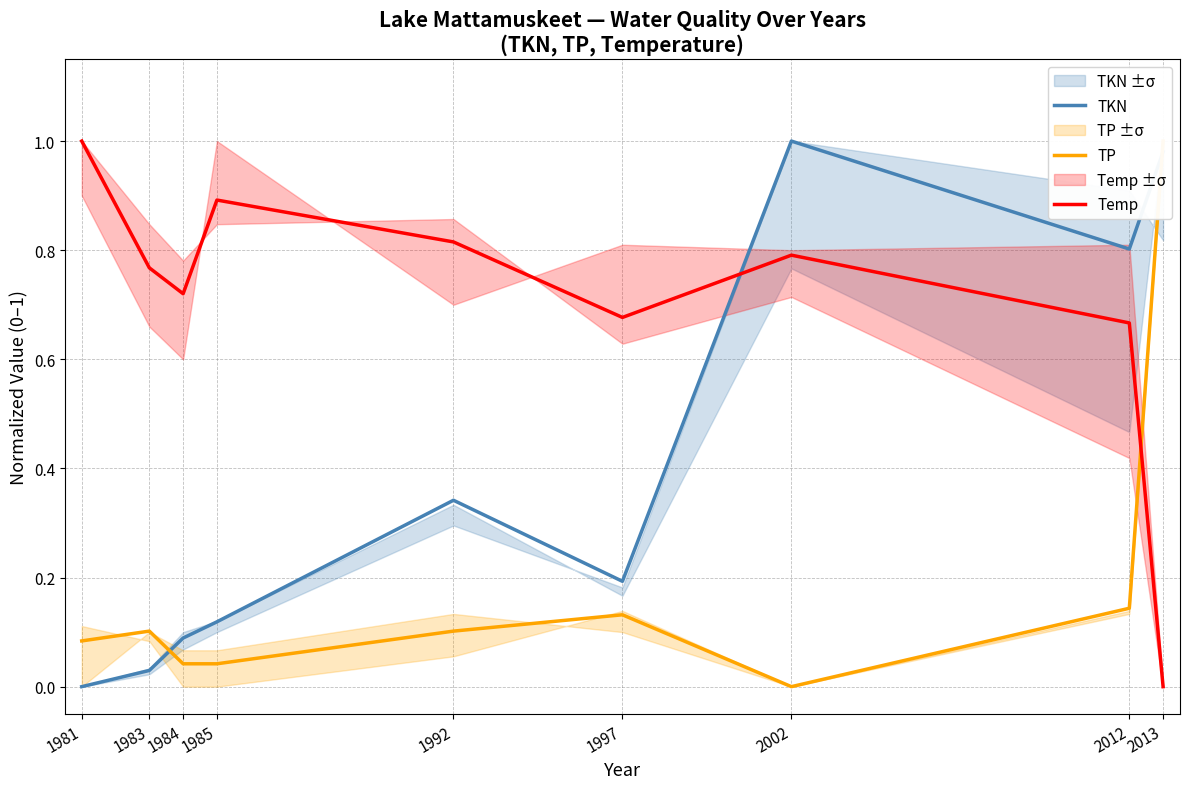

Is it true that TP equals 0.0 at 1985?

True